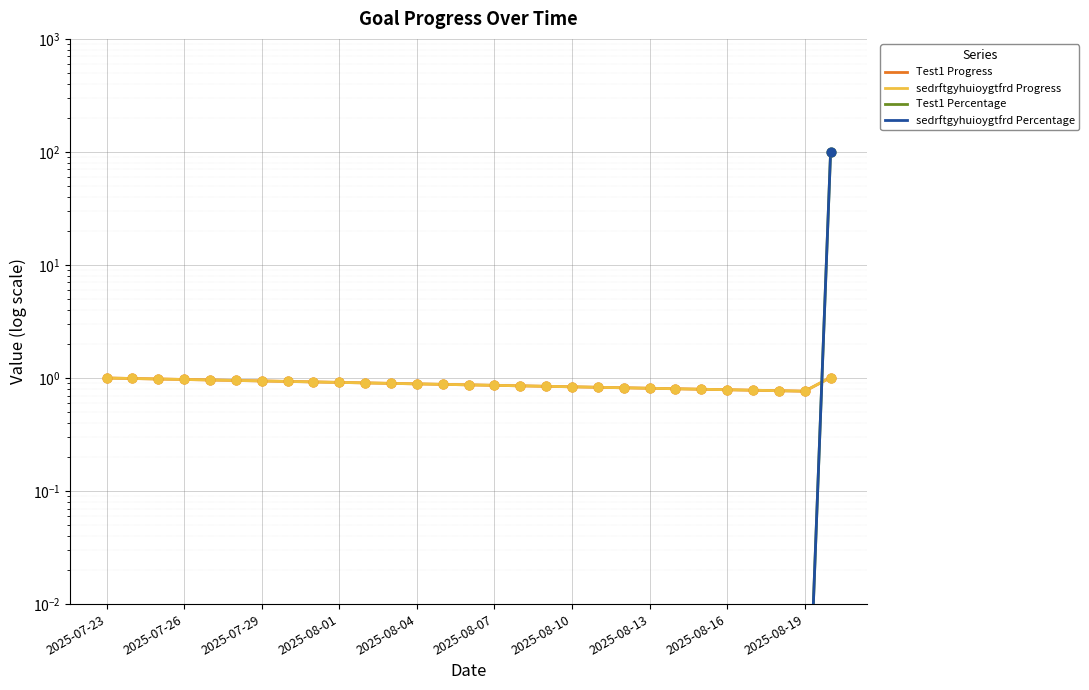

Which series reaches the minimum Y coordinate?

Test1 Percentage